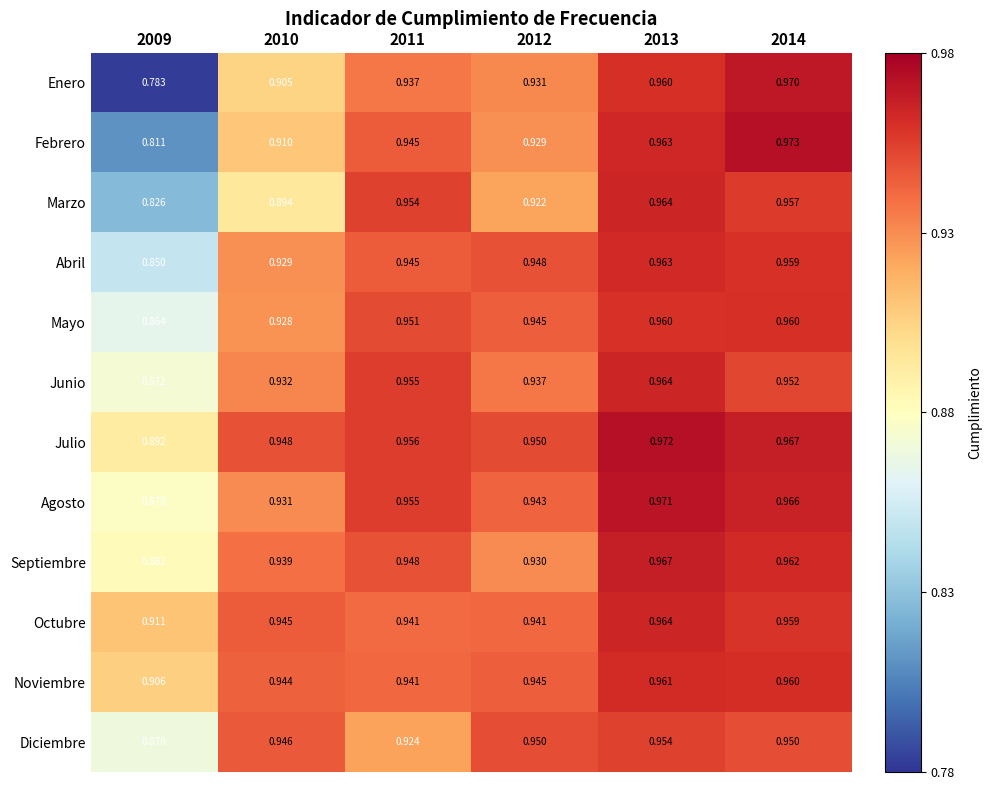

At which category is the sum across all series the highest?

2013